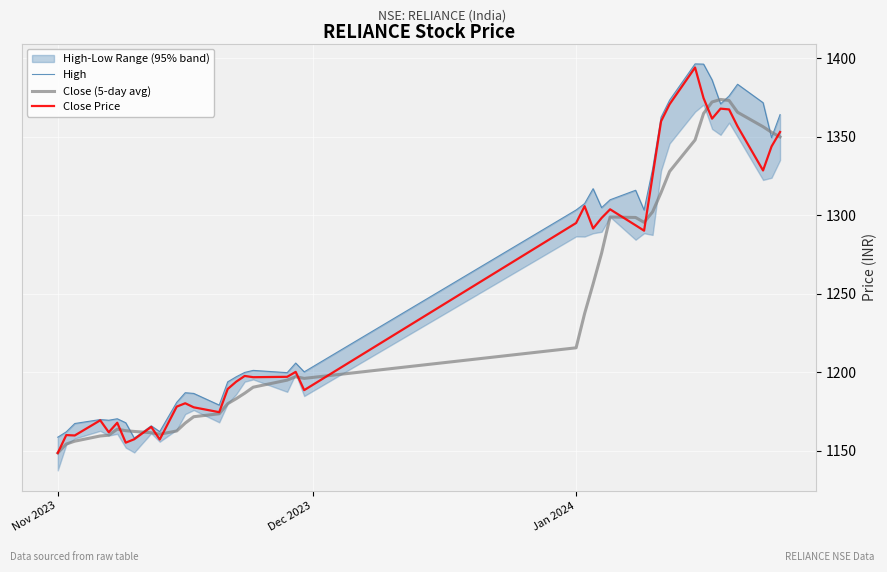

Which category has the lowest value in the Close (5-day avg) series?

Nov 2023